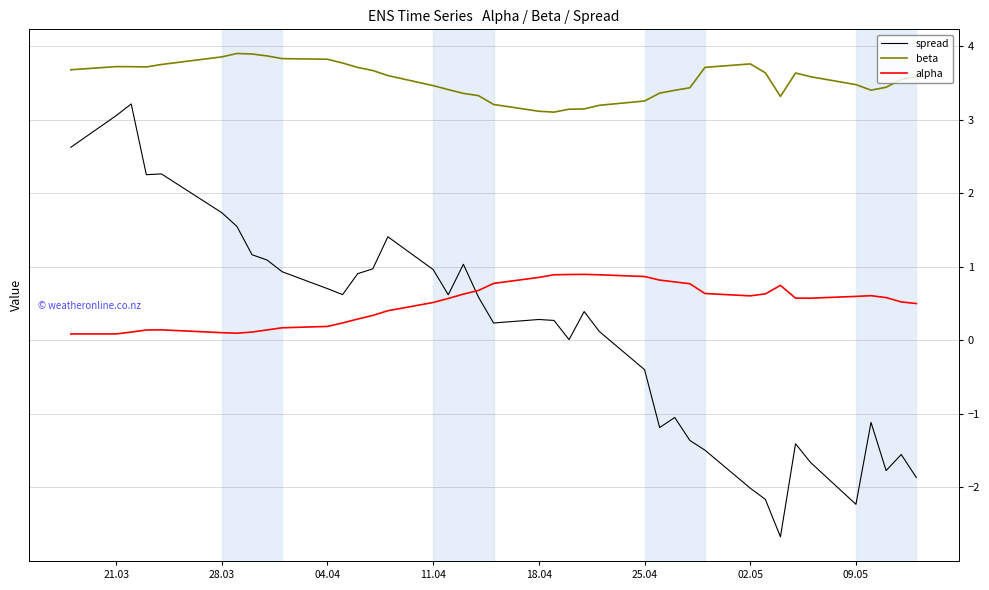

Which series has the largest range (max minus min)?

spread